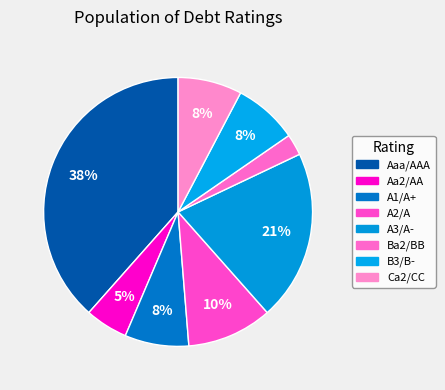

Is Aa2/AA the majority of the pie?

No